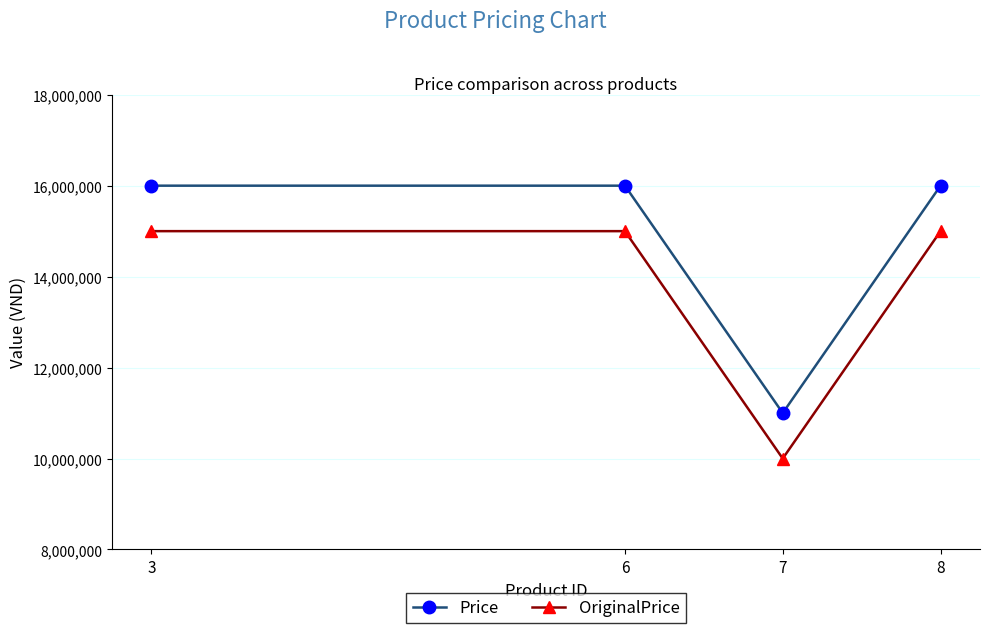

How many values in the Price series are below 16000000?

2